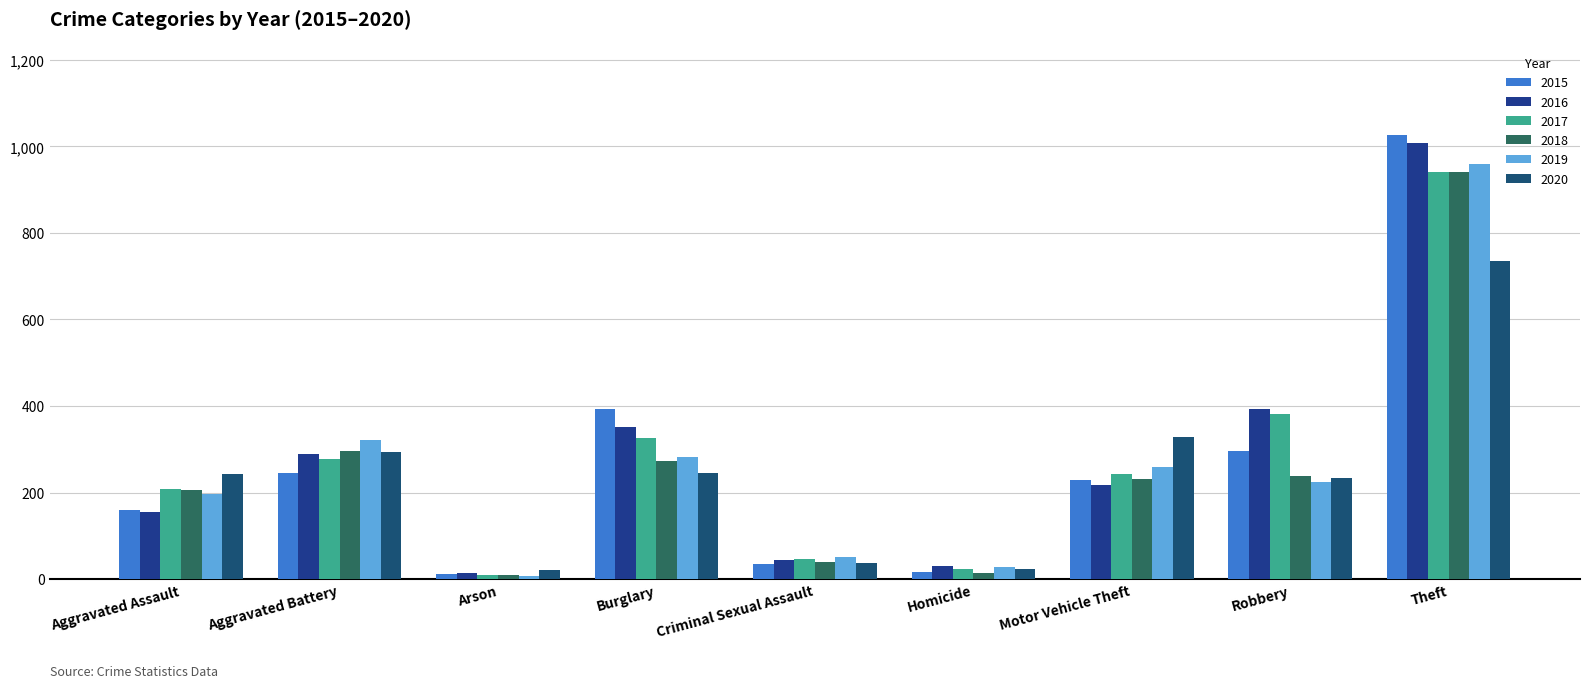

How many data points does each series have?

9